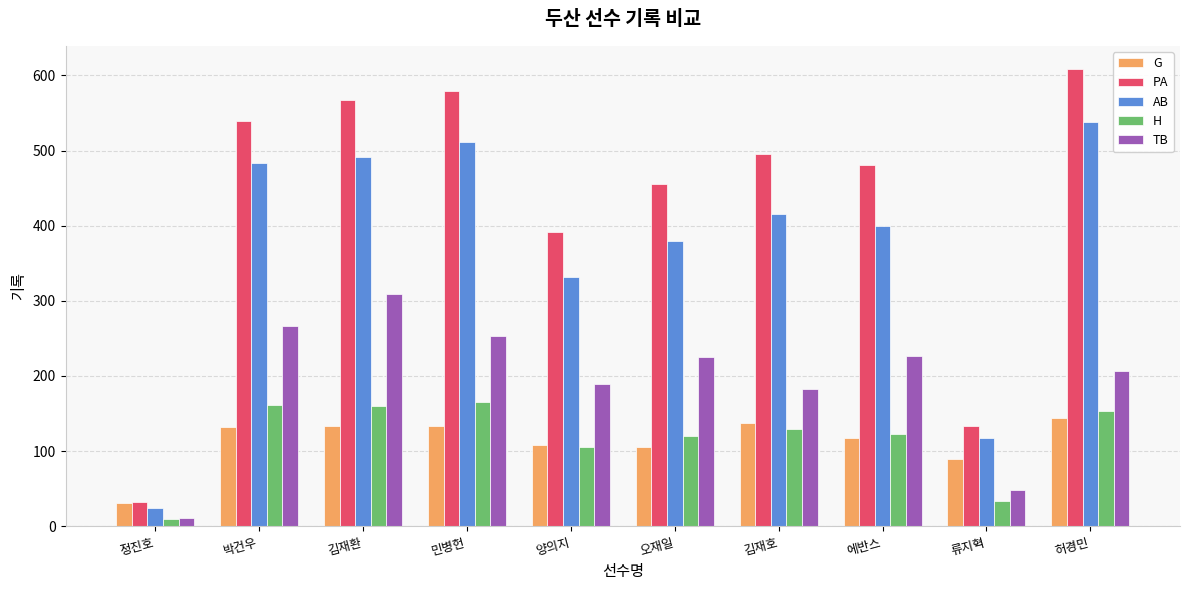

What is the minimum value for TB?

11